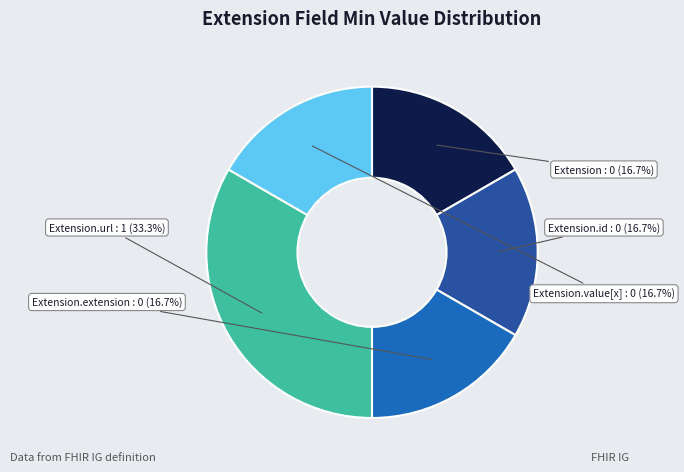

Does any single category account for the majority?

No